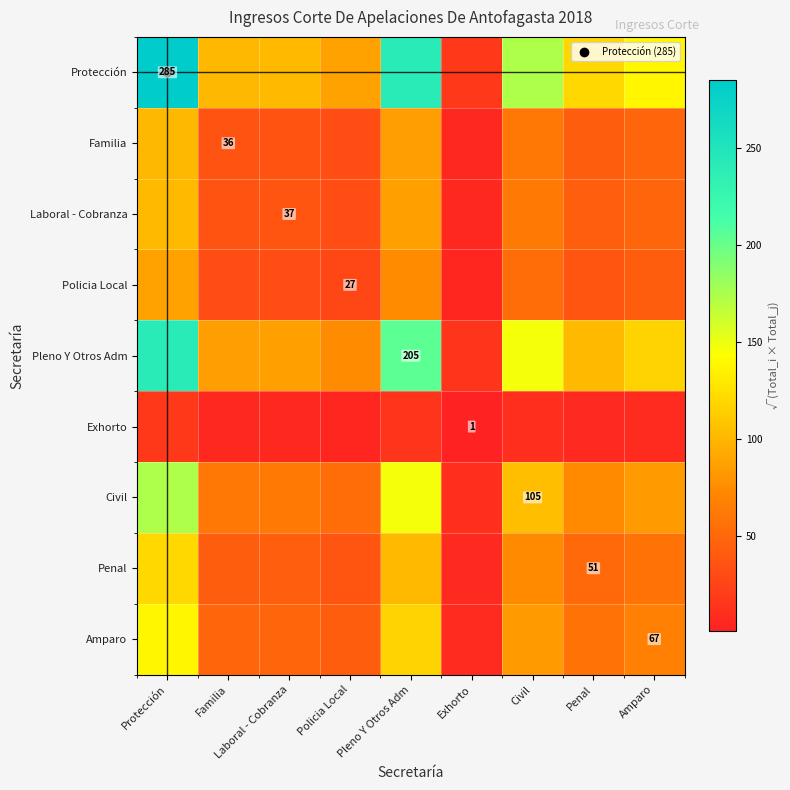

What is the difference between the maximum and minimum values in the Policia Local series?

82.5